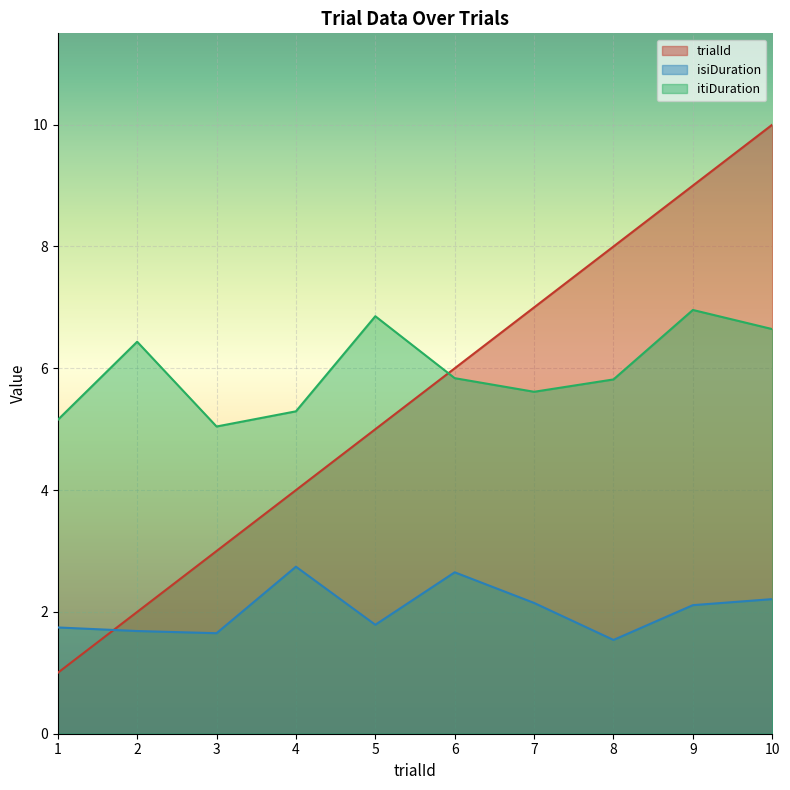

What is the spread (max minus min) of values at 7?

4.9